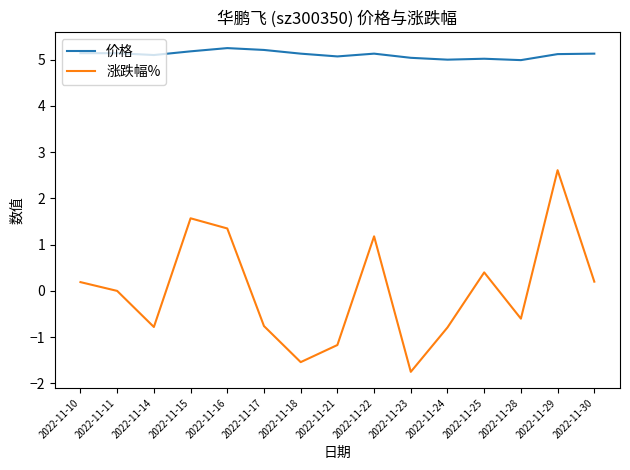

List the series in order of their peak value, lowest first.

涨跌幅%, 价格